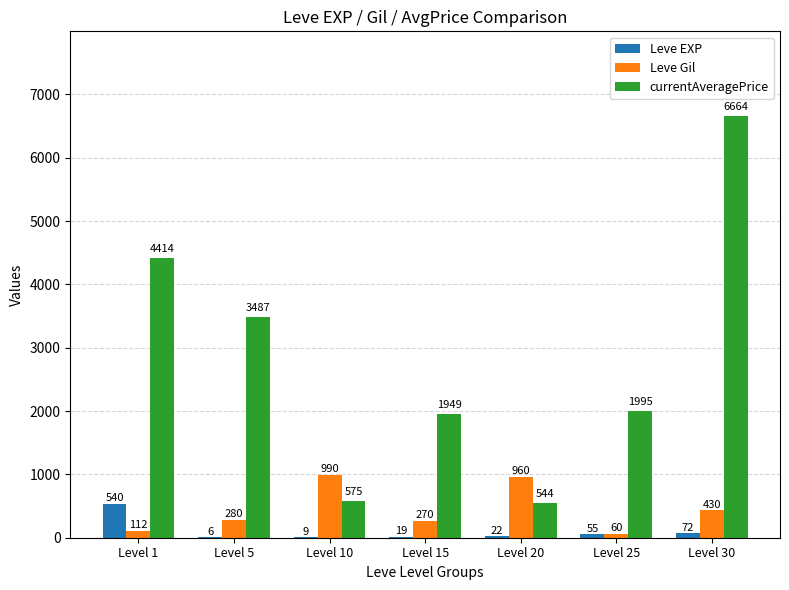

Are the bars grouped side by side (vs. stacked)?

Yes